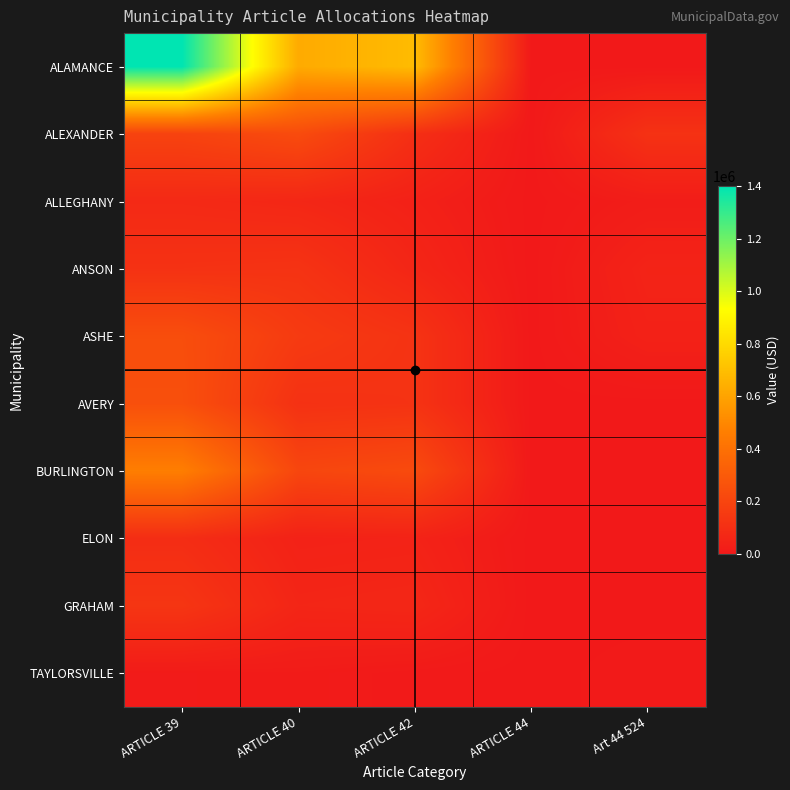

Between ARTICLE 39 and Art 44 524, which series saw the biggest shift?

ALAMANCE